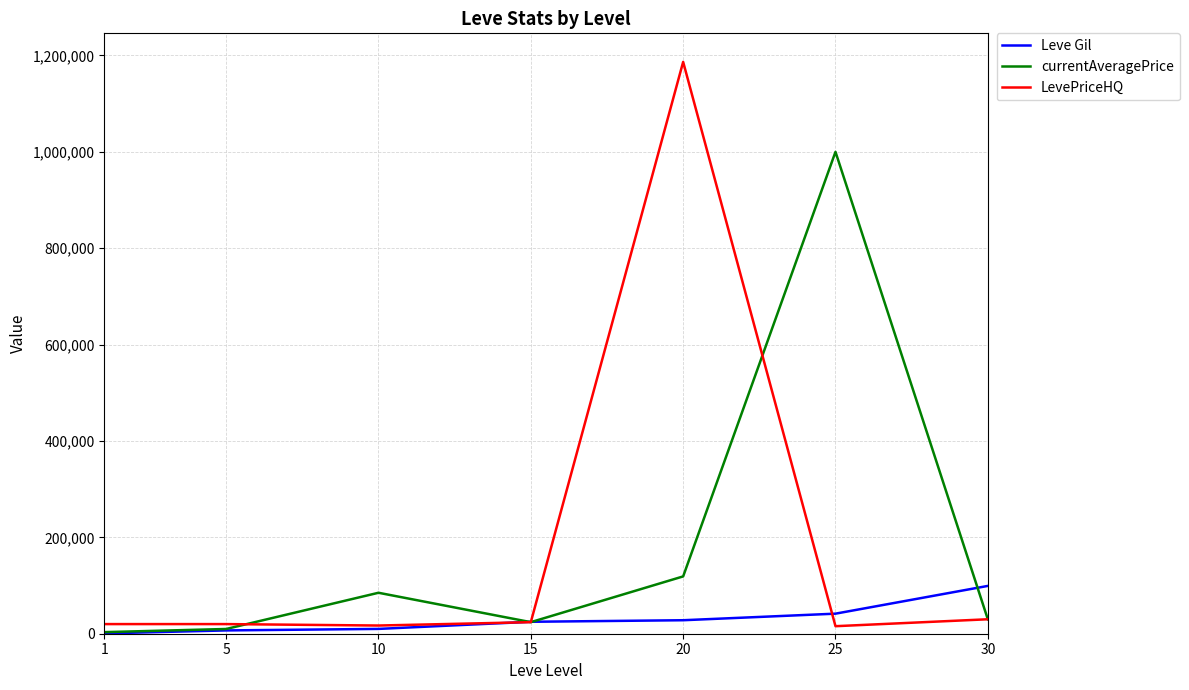

Does the chart display data point markers on the line(s)?

No